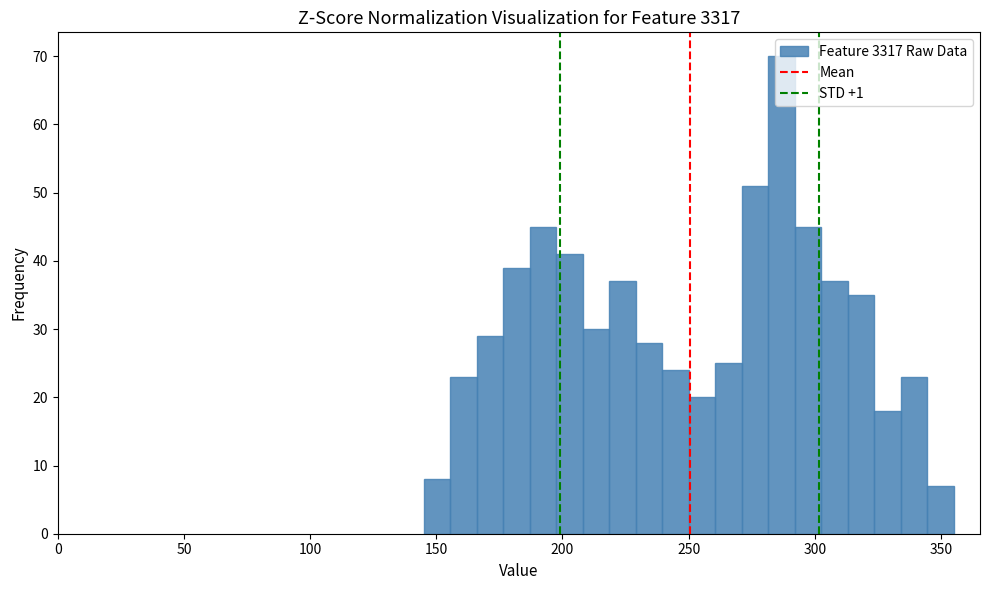

Read against the x-axis, roughly where is the centre of the tallest bar?

285